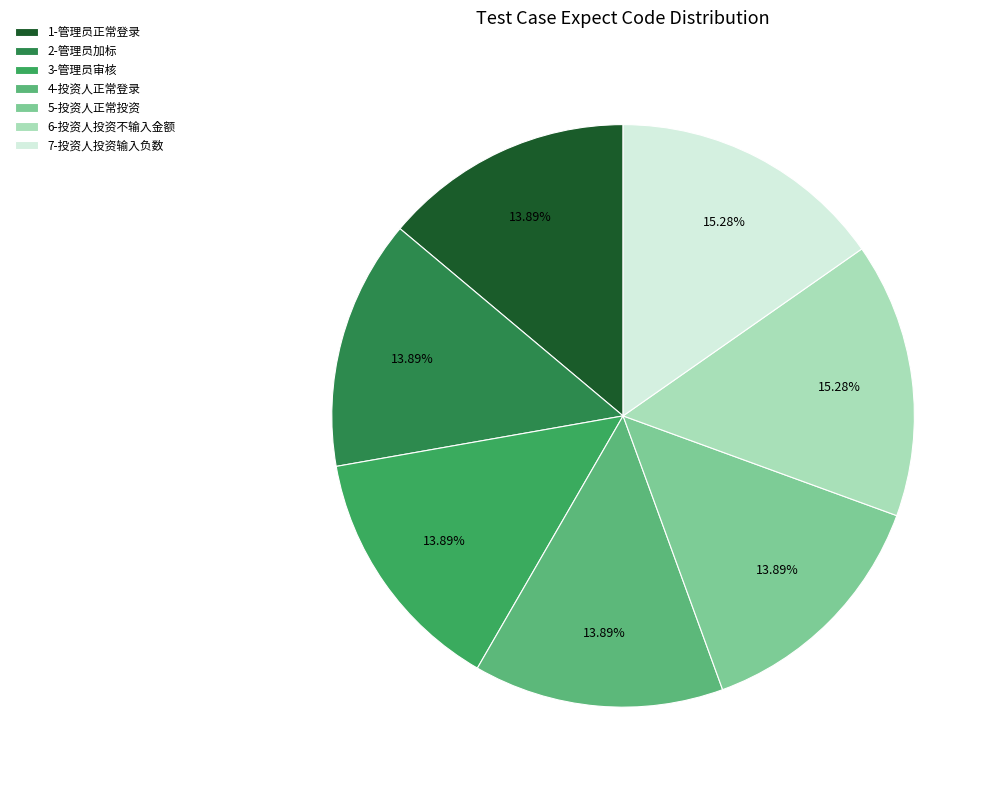

Which category has the biggest portion of the pie?

7-投资人投资输入负数